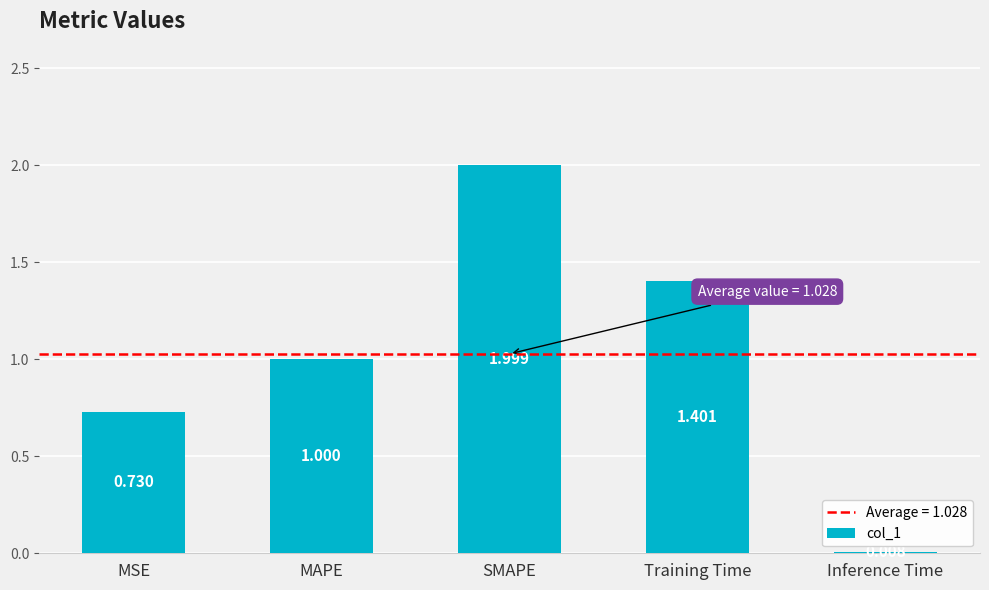

What is the average value?

1.0